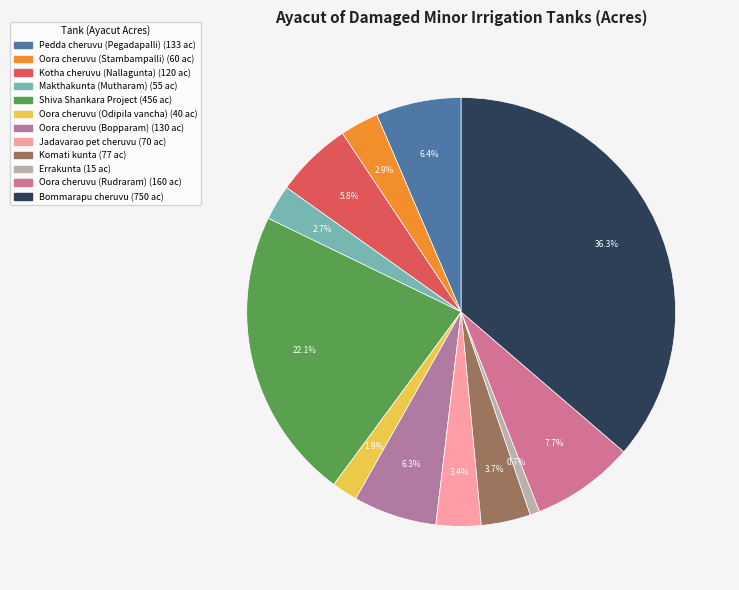

What percentage is the Errakunta slice, to the nearest percent?

1%